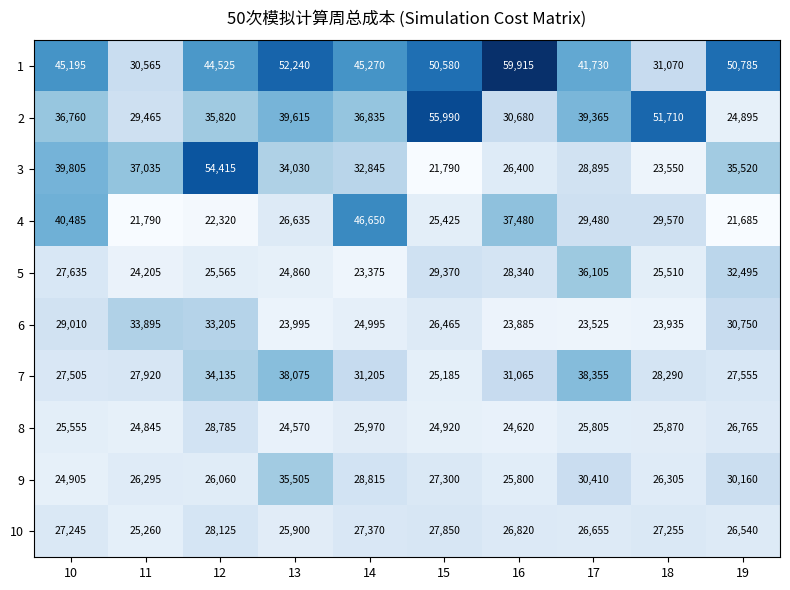

At how many categories does at least one series exceed 44546?

8